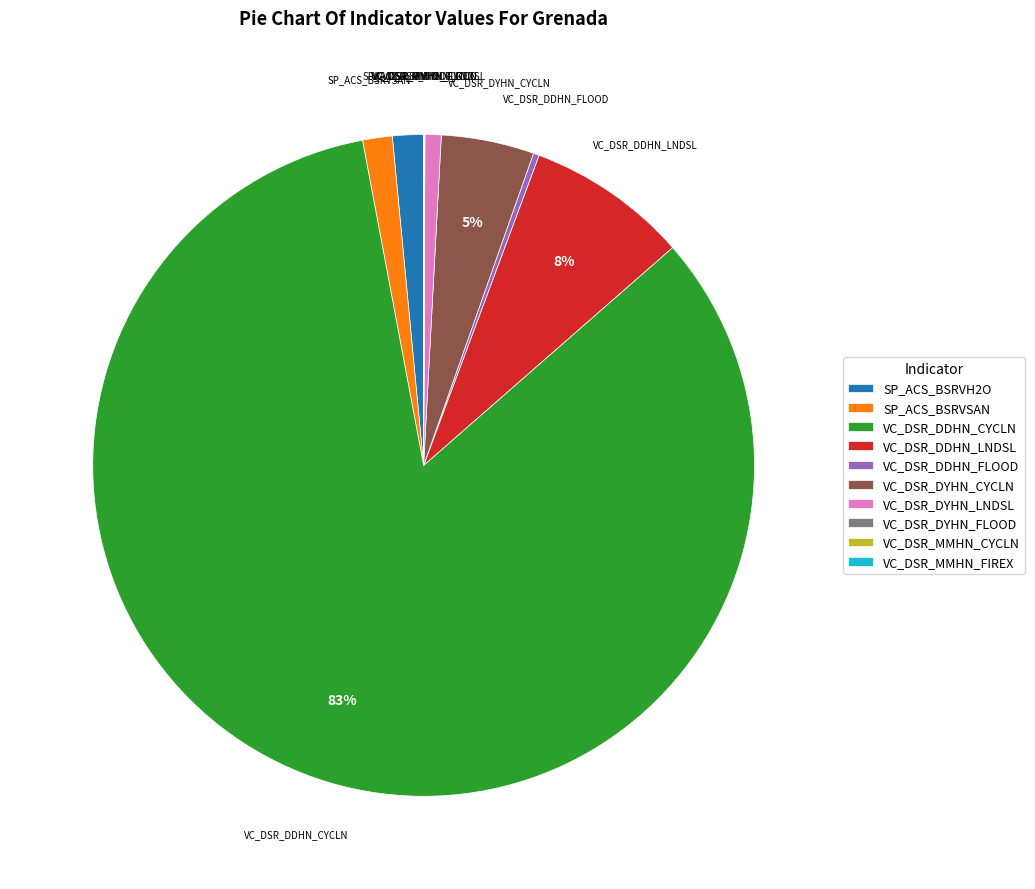

To the nearest percent, what percentage of the pie is VC_DSR_DYHN_CYCLN?

5%